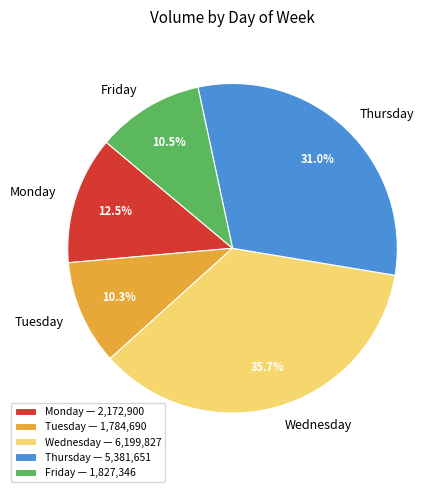

Count the number of slices in the pie.

5